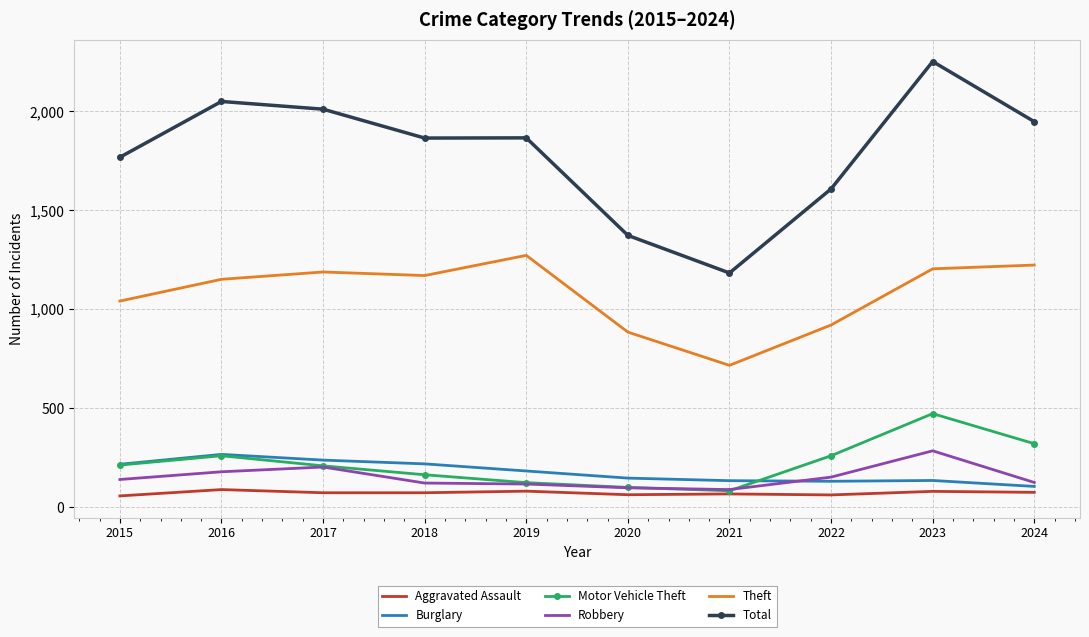

In Theft, how many points are higher than both neighbors (excluding endpoints)?

2